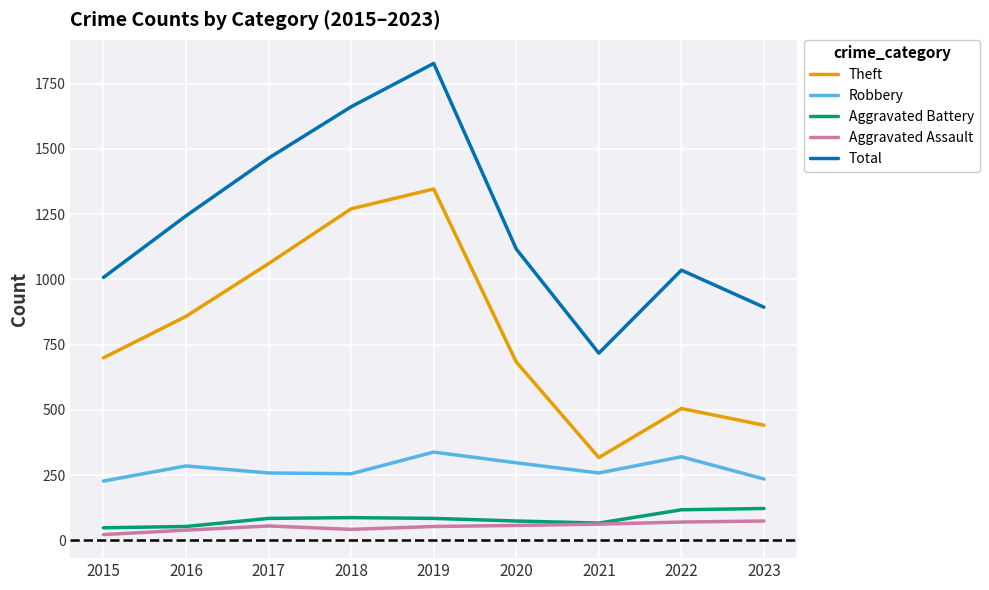

True or false: Robbery and Aggravated Battery cross at least once.

False